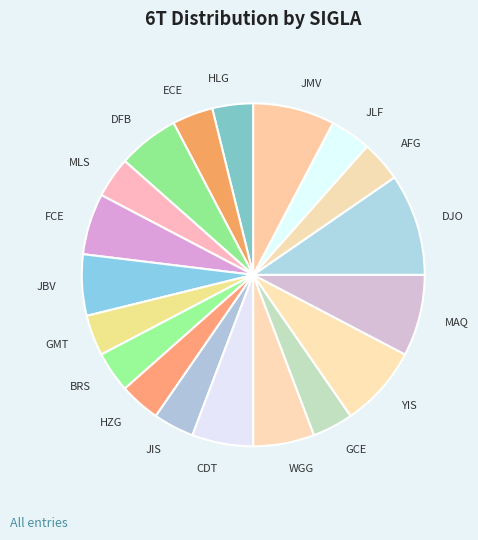

True or false: DFB accounts for 15% of the total.

False